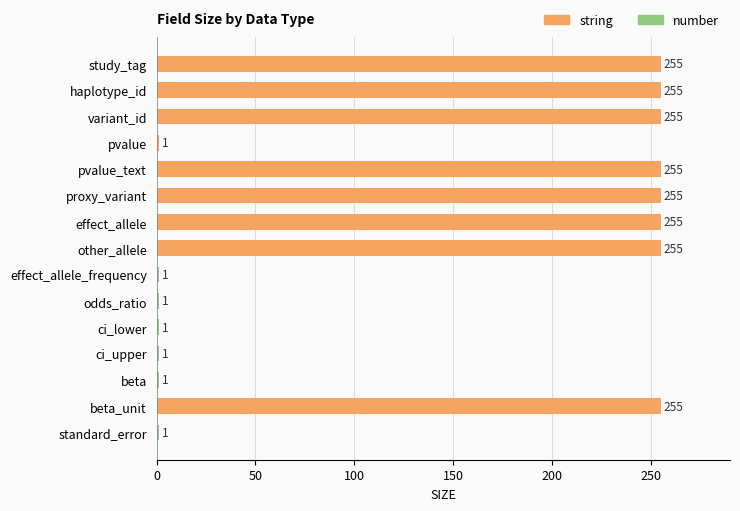

How many values are between 1 and 255?

15